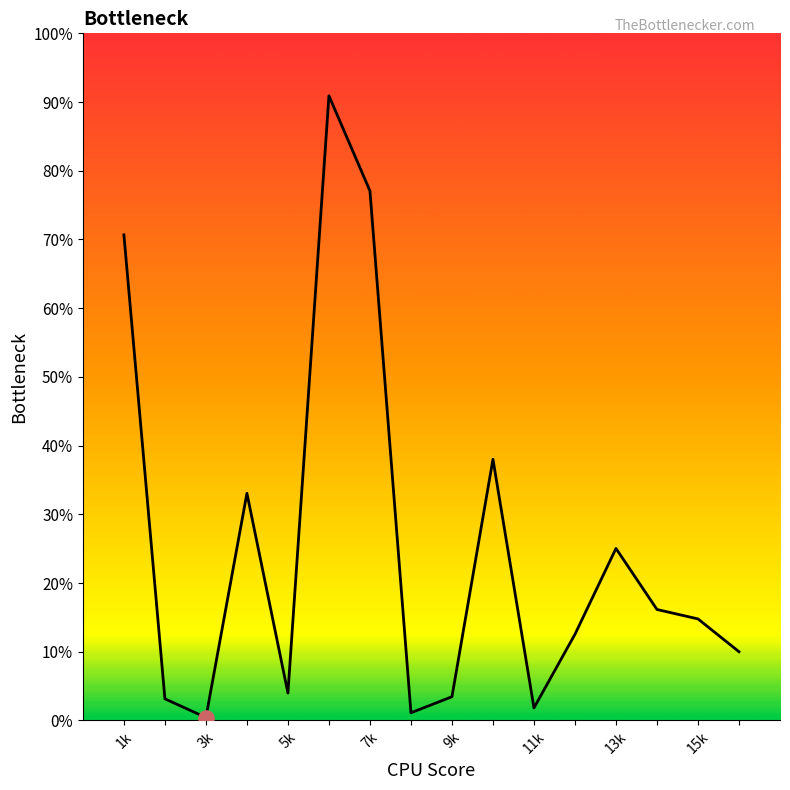

Is this an area chart (filled region under the line)?

Yes